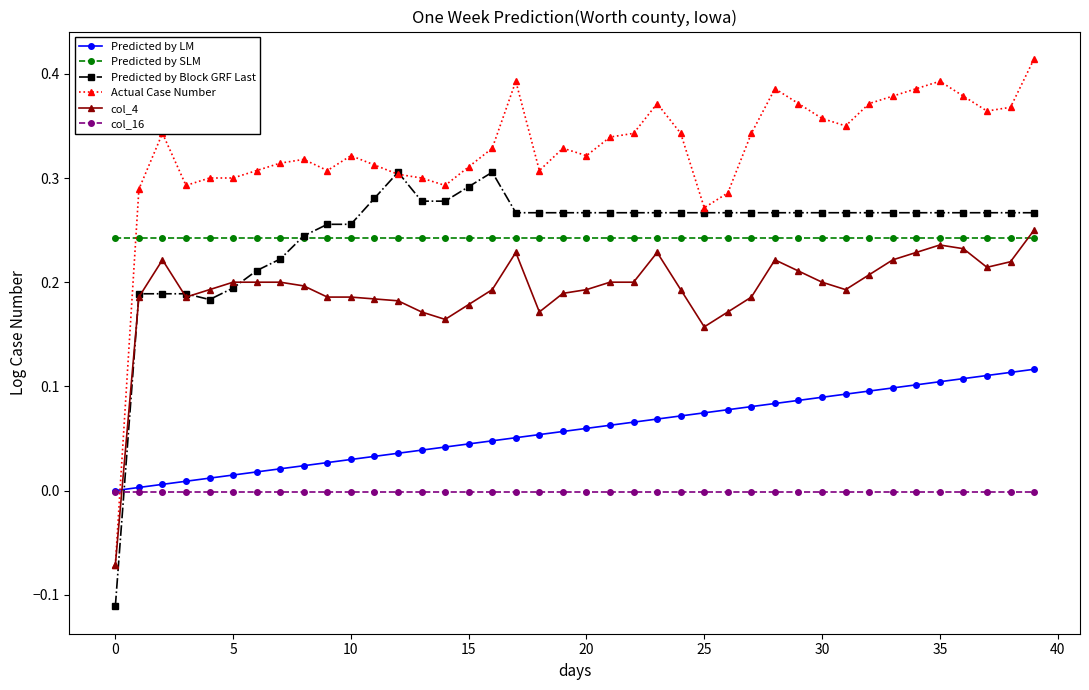

Which series has the largest total across all categories?

Actual Case Number